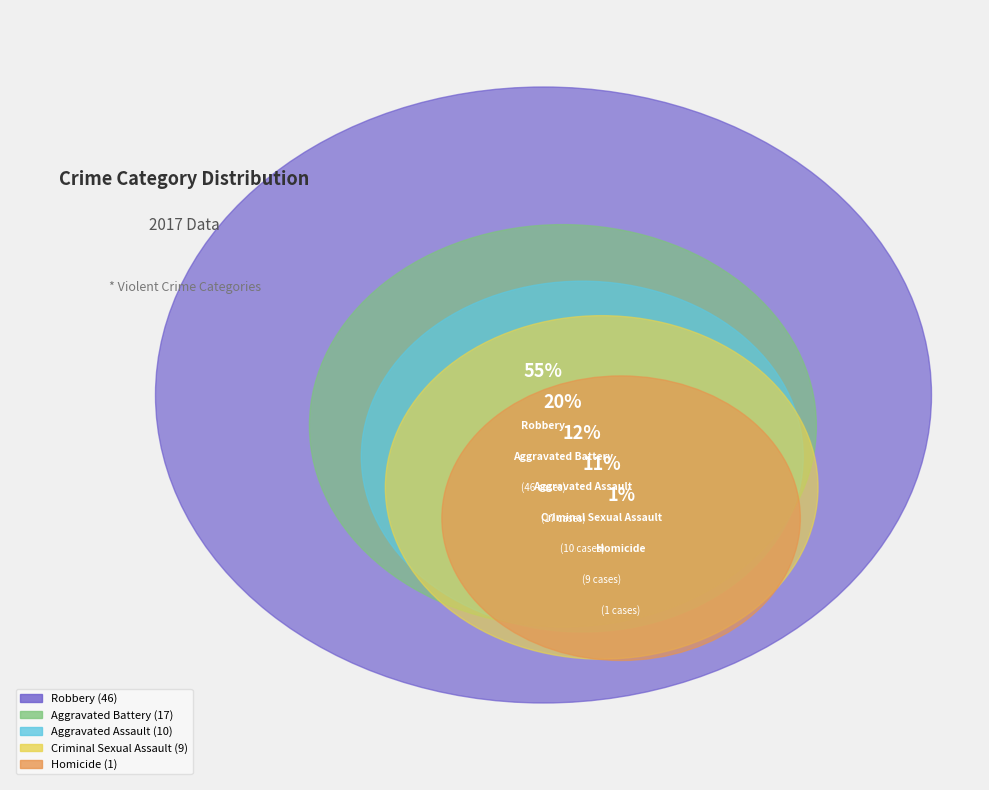

To the nearest percent, what is the difference between the Robbery and Aggravated Battery slice percentages?

35%